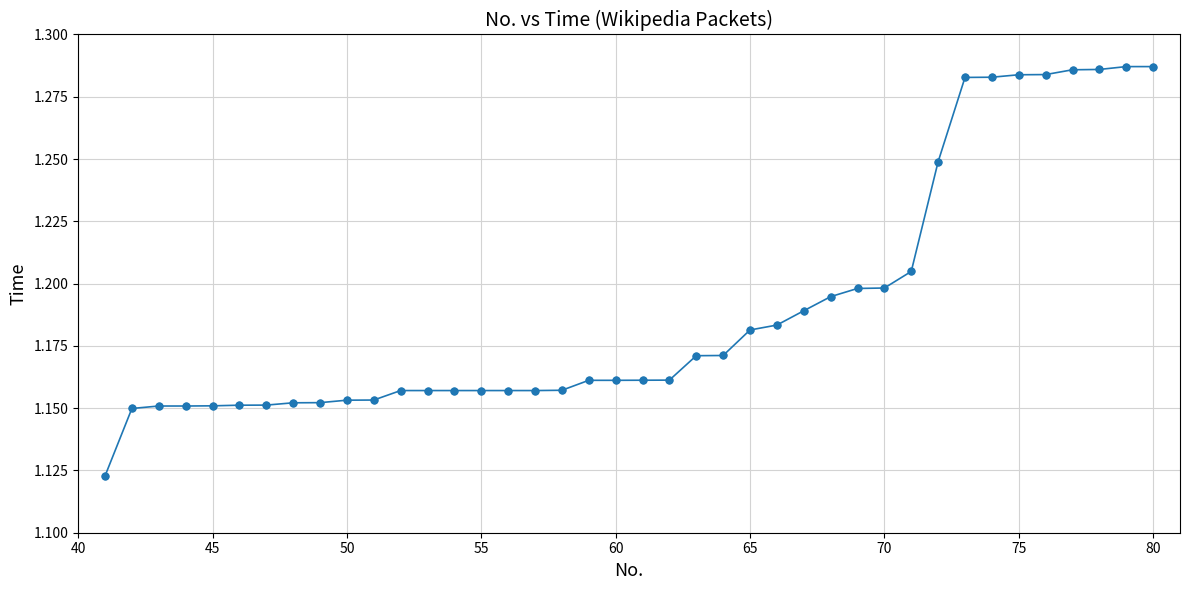

Count the values in the range 1 to 2.

40